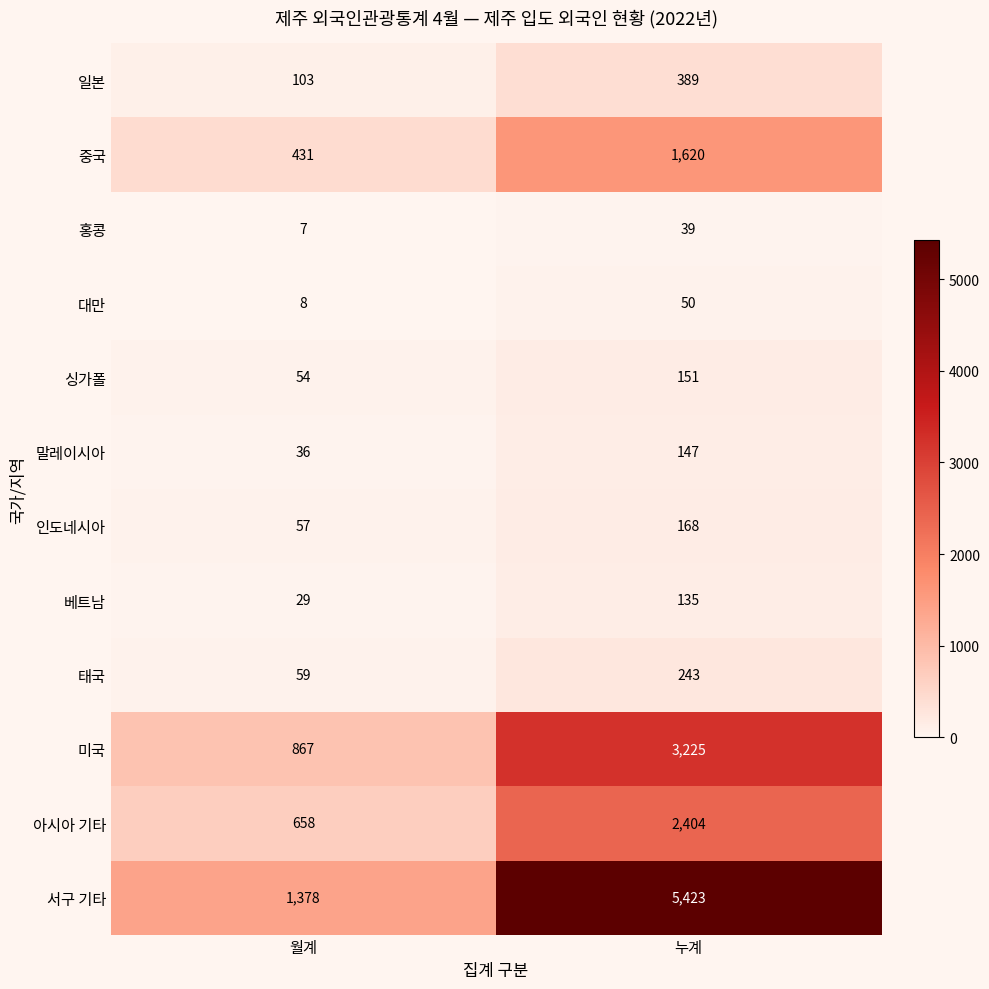

True or false: 대만 has a value of 50 at 누계.

True